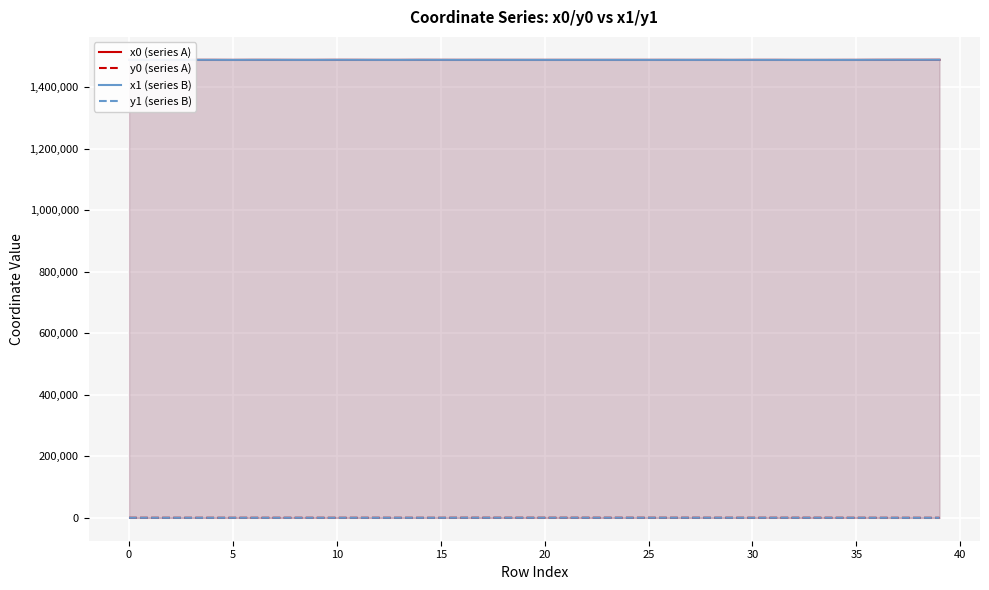

What is the average value of the y0 (series A) series?

112.9